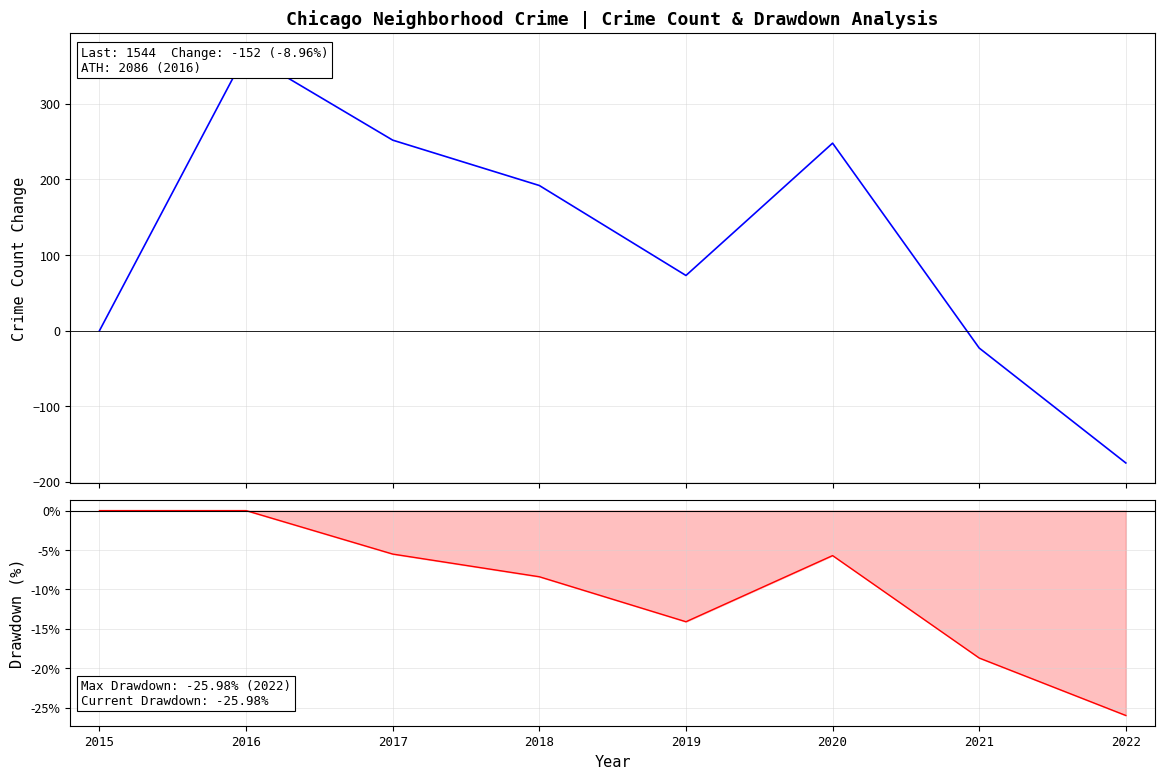

At which category does the chart reach its minimum across all series?

2022